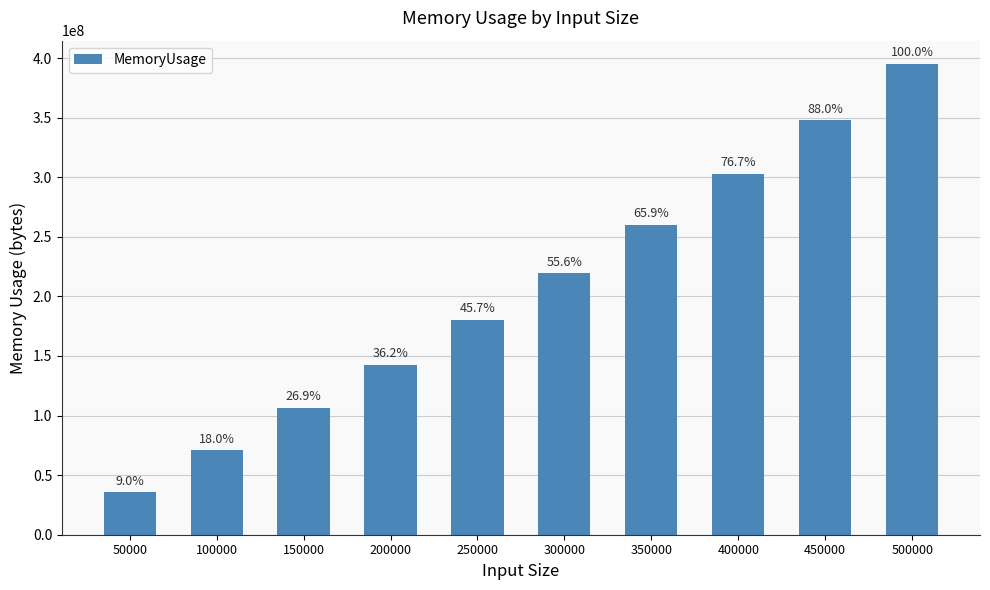

Between 100000 and 450000, which is larger?

450000